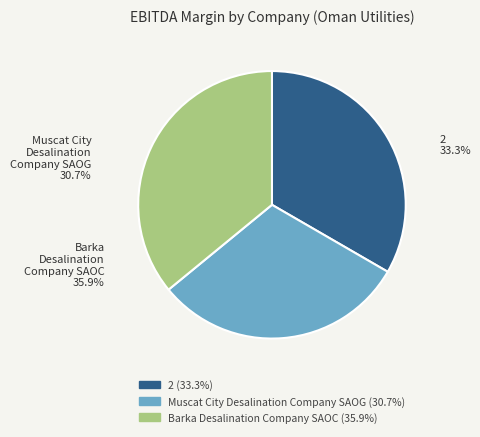

Is the sum of 2 and Barka Desalination Company SAOC greater than half?

Yes